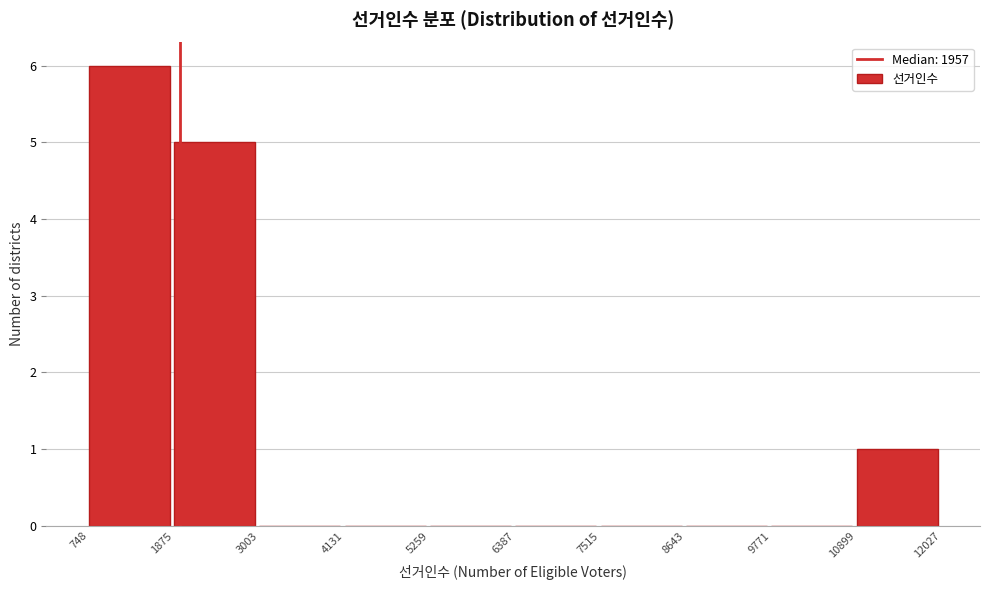

Reading left to right, transcribe this chart: for each bar, give the range it covers on the x-axis and its height. The values are not printed on the chart, so give them approximately, as read against the axis.

748 to 1875: 6
1875 to 3003: 5
3003 to 4131: 0
4131 to 5259: 0
5259 to 6387: 0
6387 to 7515: 0
7515 to 8643: 0
8643 to 9771: 0
9771 to 10899: 0
10899 to 12027: 1